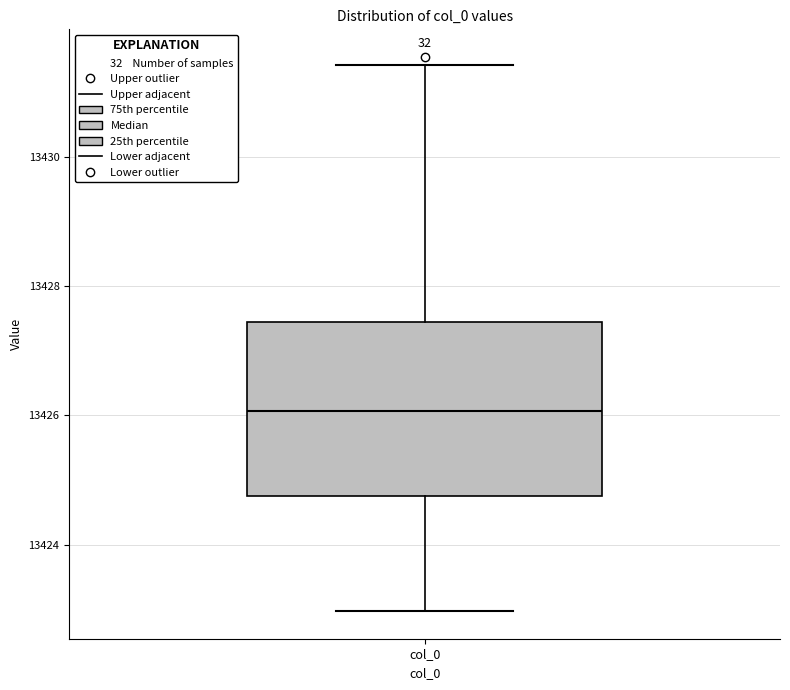

Read this box plot against the y-axis: the position of the median line, the range covered by the box, and the ends of both whiskers. The values are not printed on the chart, so give them approximately, as read against the axis.

median 13426.0, box 13424.8 to 13427.4, whiskers 13423.0 to 13431.4